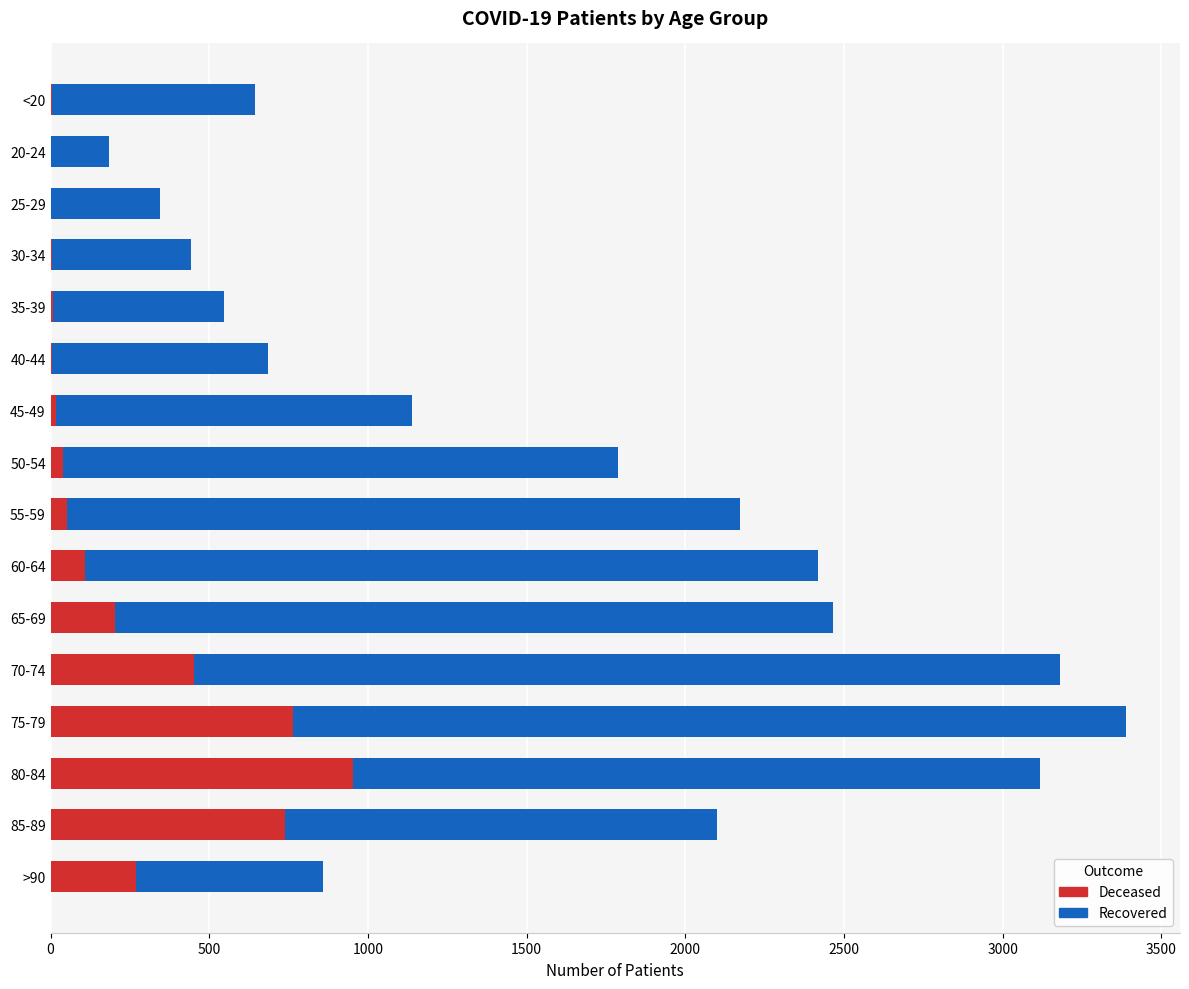

At which category is the sum across all series the highest?

75-79